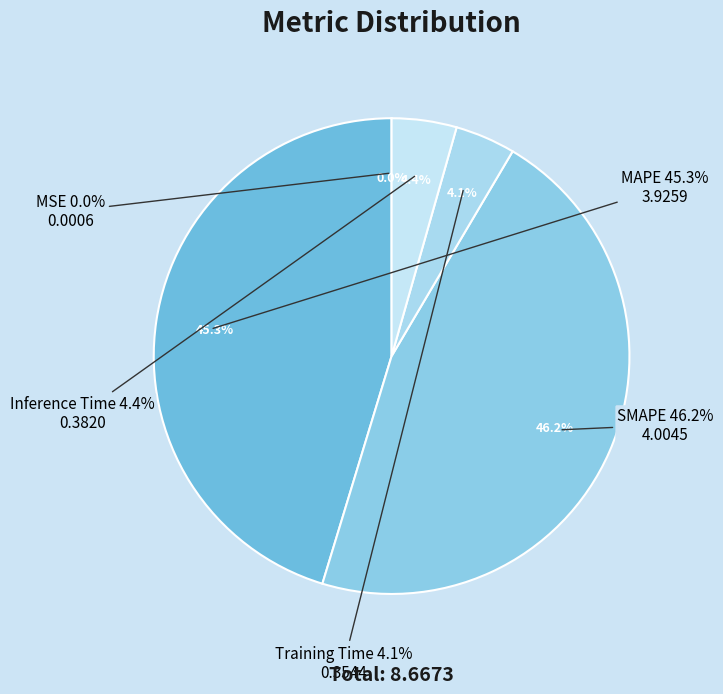

Rank the categories by value from highest to lowest.

SMAPE, MAPE, Inference Time, Training Time, MSE